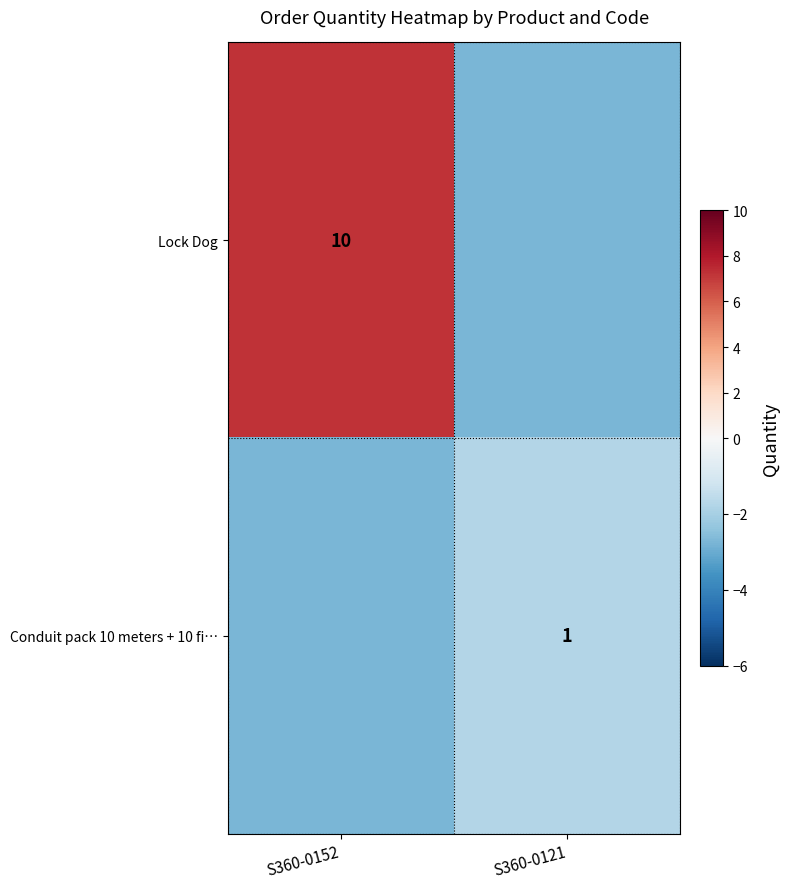

Is the value of Lock Dog at S360-0152 greater than the value of Conduit pack 10 meters + 10 fi… at S360-0121?

Yes